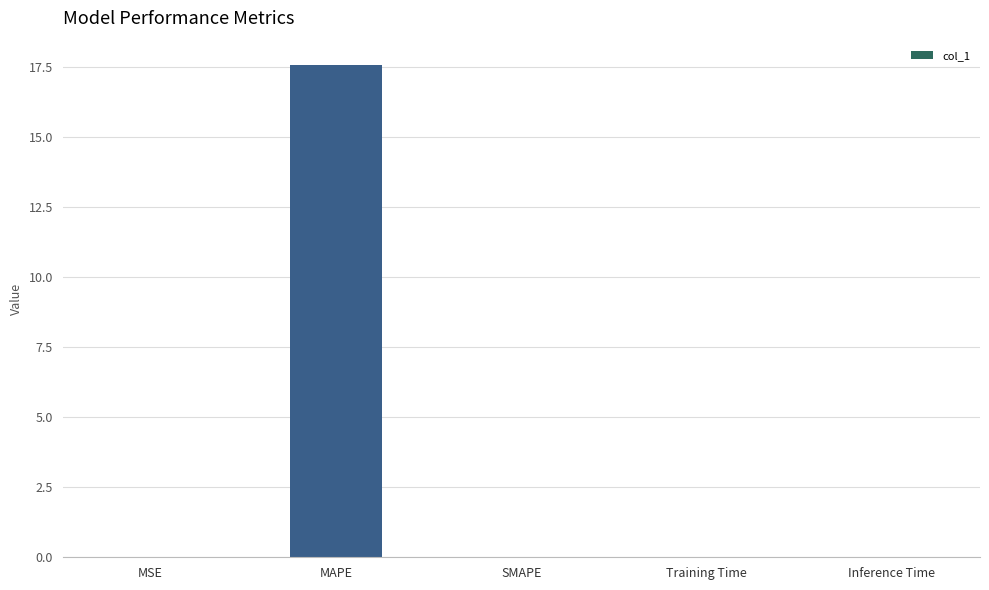

The value at Training Time is 0.0. True or false?

True